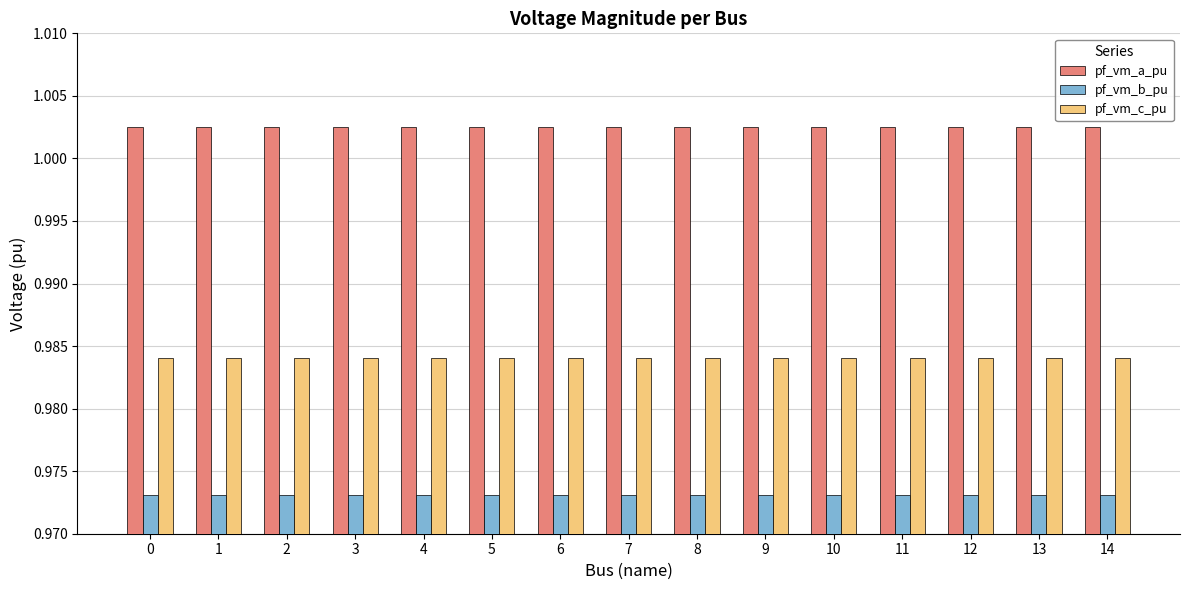

How many pf_vm_a_pu values are between 1 and 2?

15